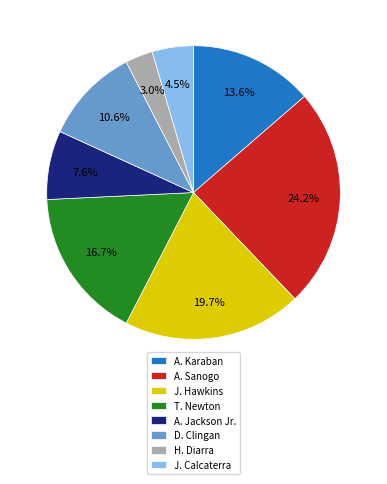

True or false: T. Newton accounts for 17% of the total.

True